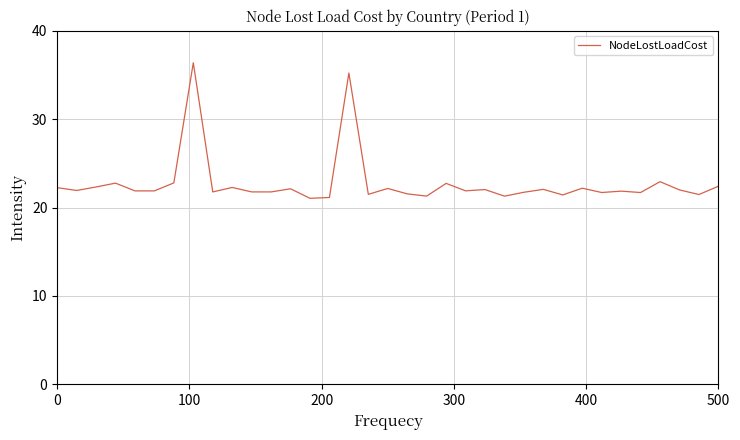

What is the minimum value shown in the chart?

21.0